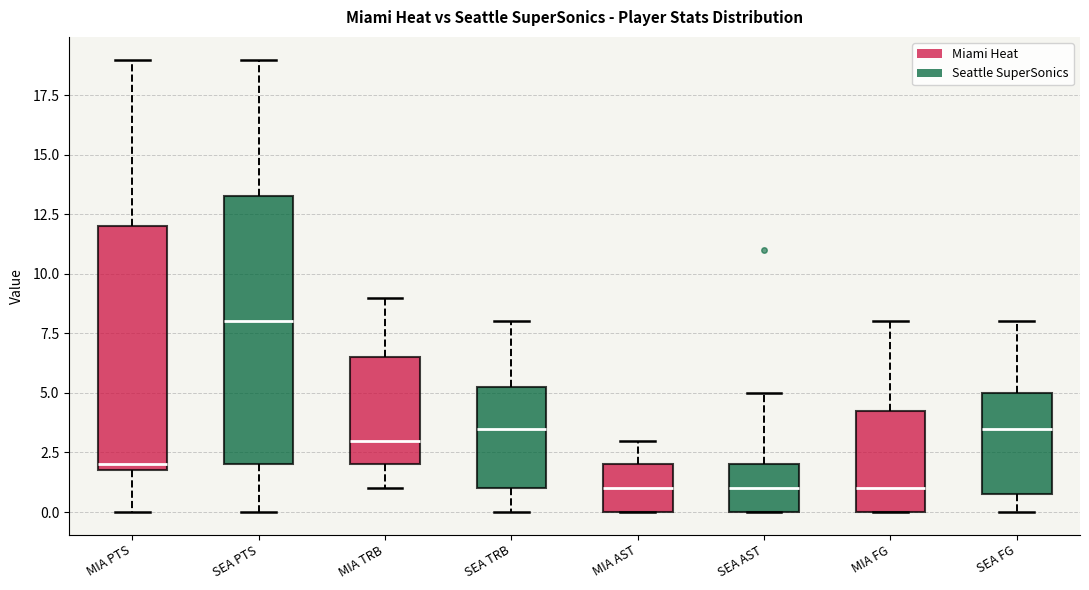

Which box's median line is the highest?

SEA PTS